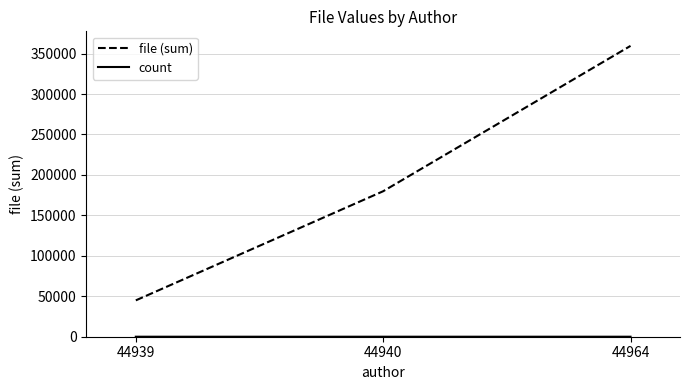

The value of file (sum) at 44964 is 359493. True or false?

True